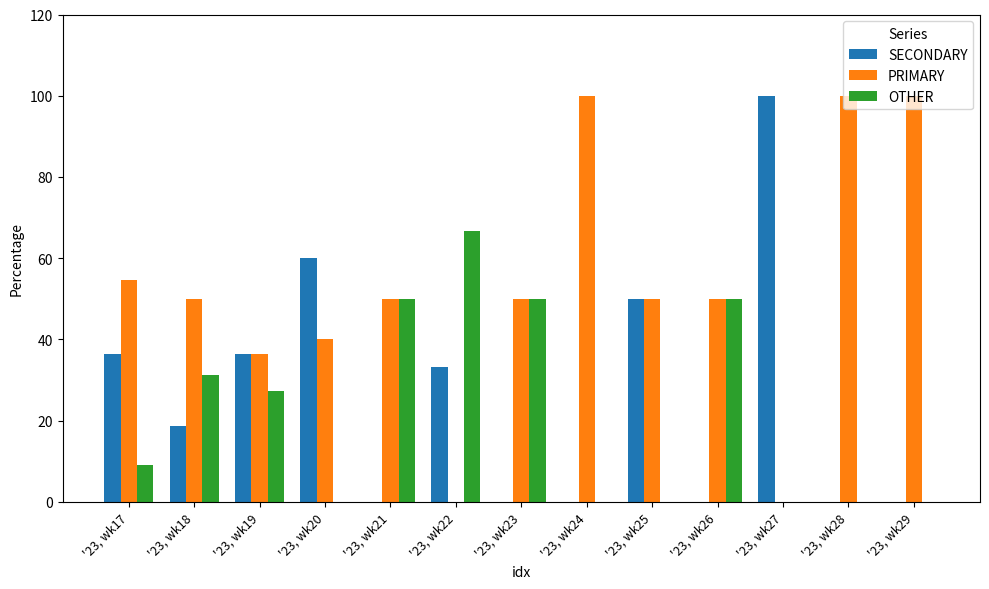

The OTHER series shows 66.7 at '23, wk22. True or false?

True